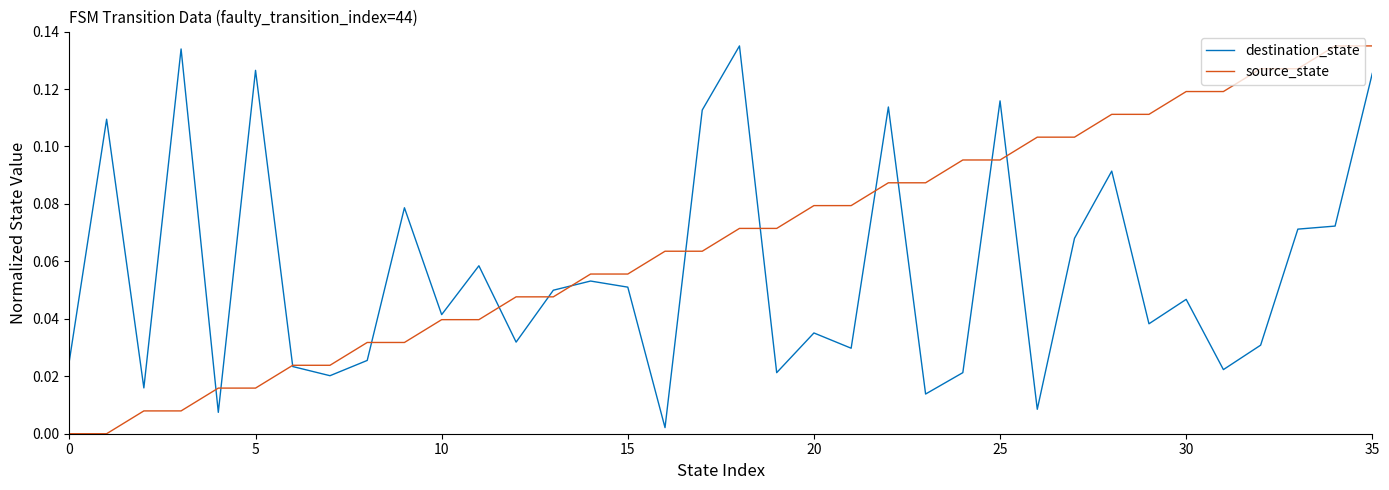

Rank the series by their average value, from highest to lowest.

source_state, destination_state